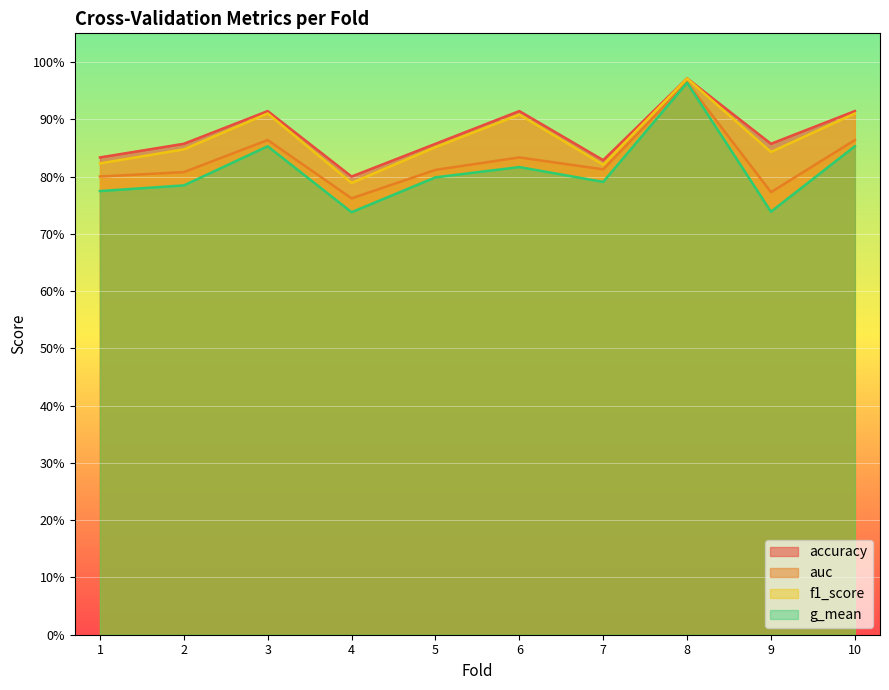

What is the difference between the highest and lowest values at 2?

0.1